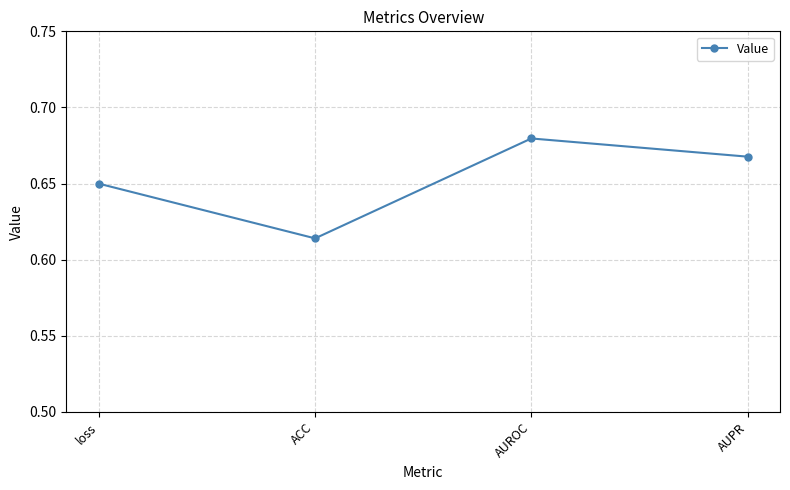

What is the sum of all values?

2.6